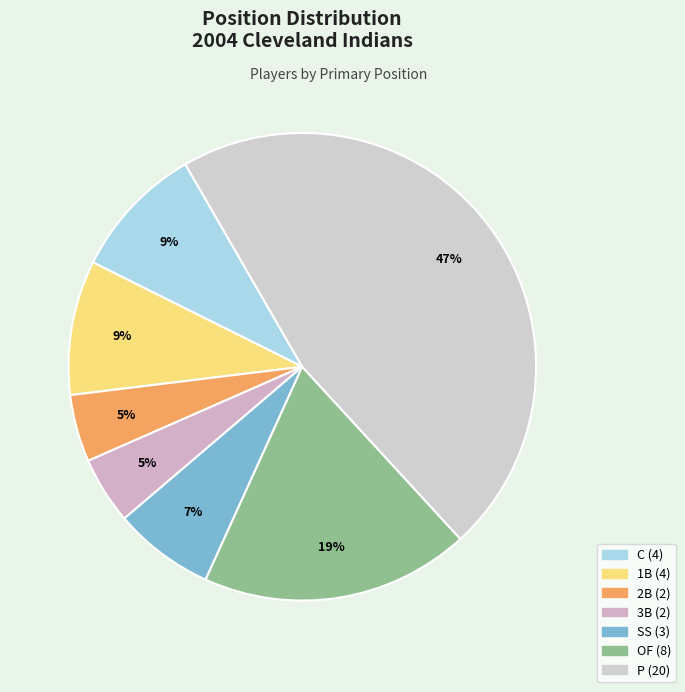

Do P and 2B together represent more than half of the pie?

Yes